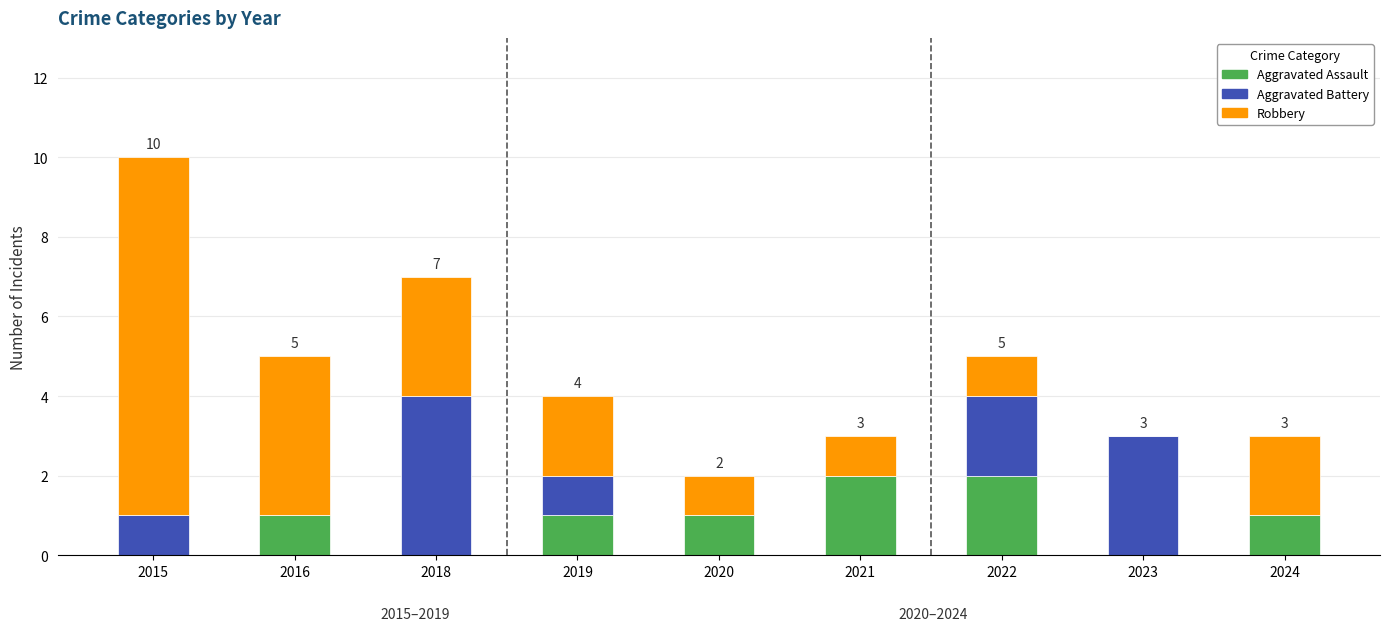

Count the number of data series in this chart.

3